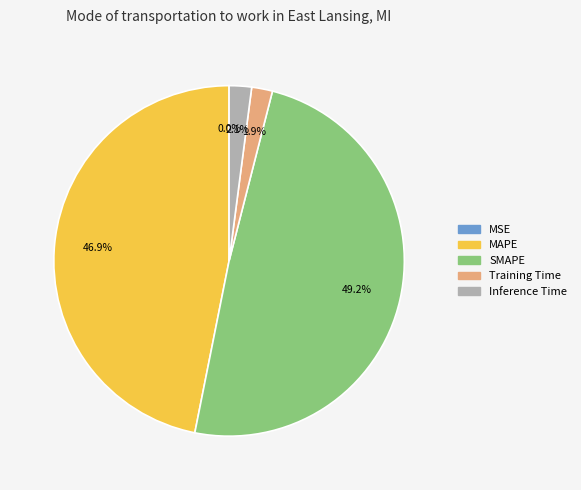

Does SMAPE account for over 50% of the chart?

No